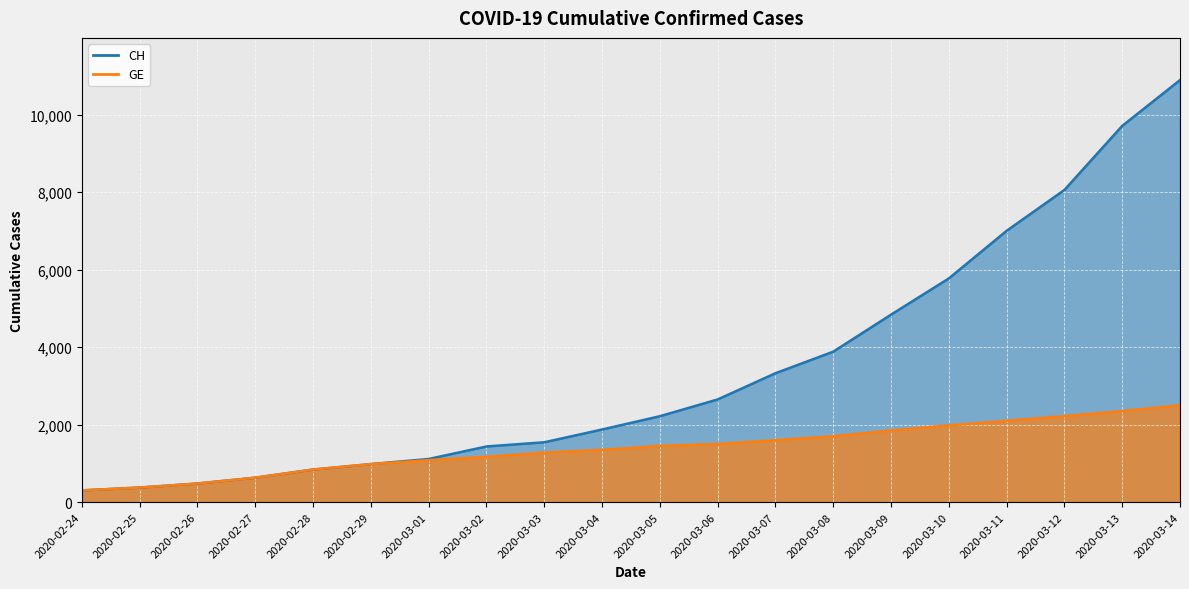

Which category has the highest value across all series?

2020-03-14